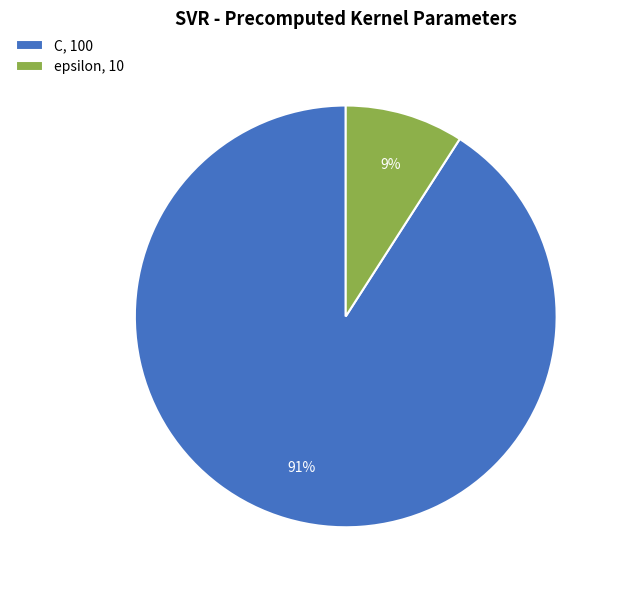

Rank the categories by value from highest to lowest.

C, epsilon